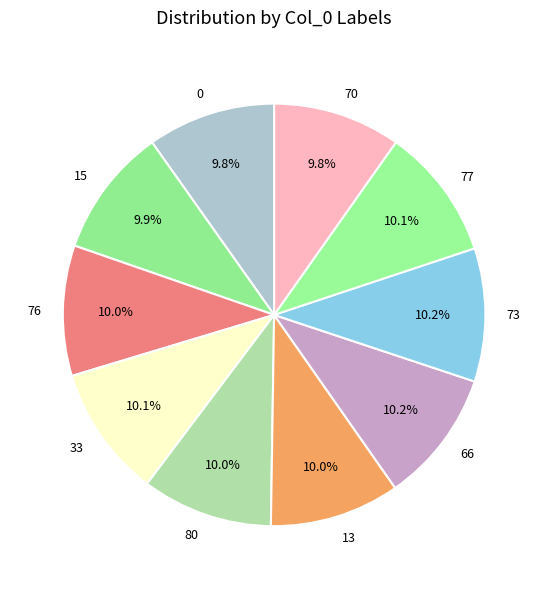

To the nearest percent, what is the combined percentage of 15 and 70?

20%